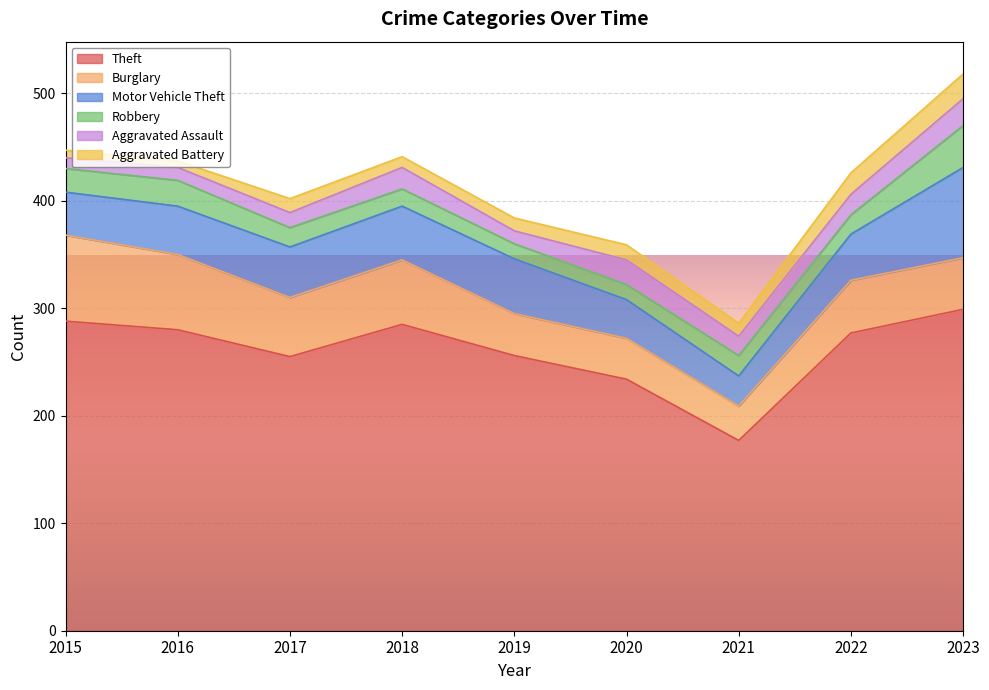

How many values in the Motor Vehicle Theft series exceed 45?

4